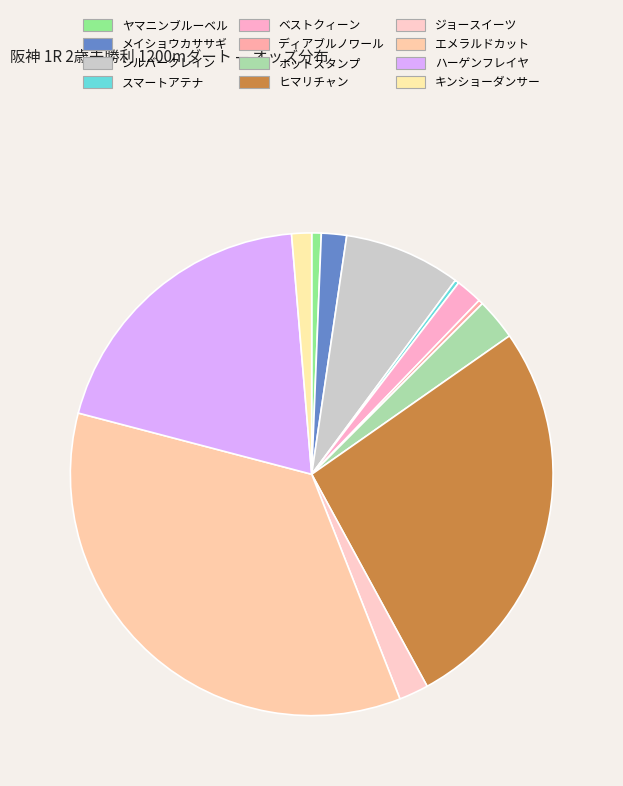

What percentage is the キンショーダンサー slice, to the nearest percent?

1%